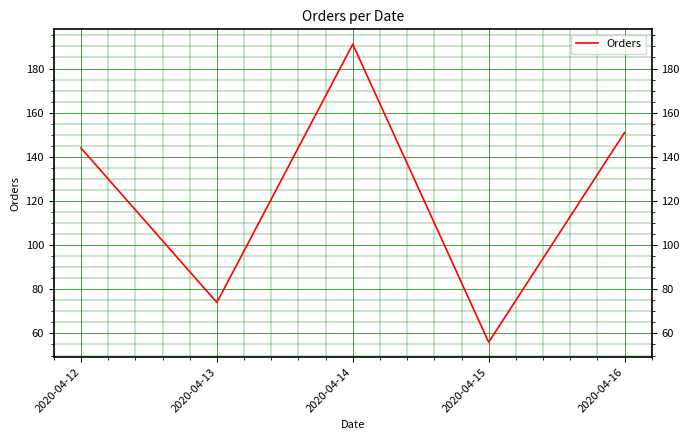

Count the number of data series in this chart.

1